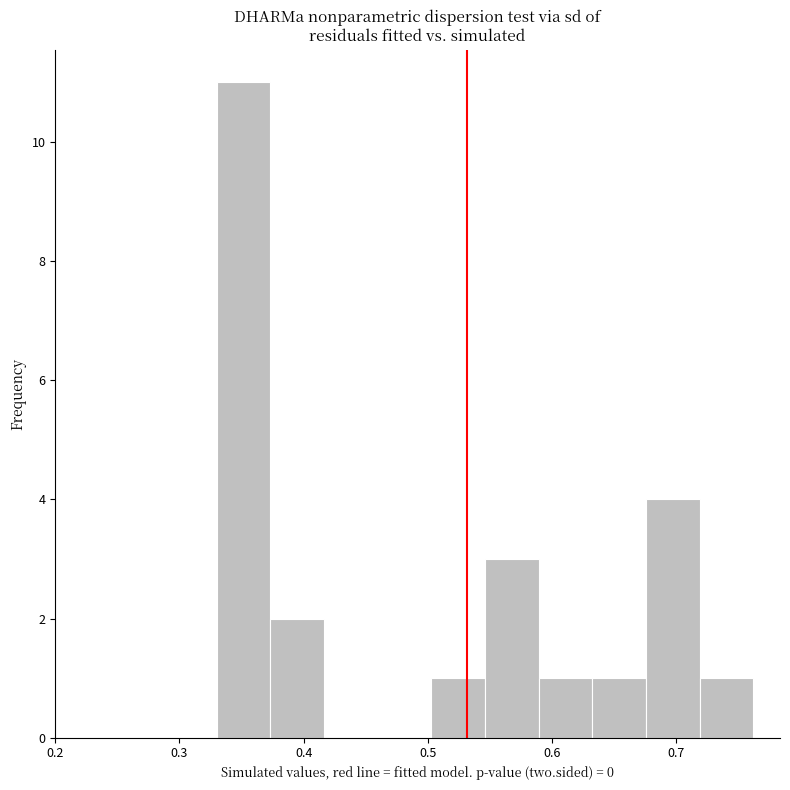

What is the height of the bar covering 0.33 to 0.37 on the x-axis? Neither the bar edges nor the heights are printed on the chart, so give them approximately, as read against the axes.

11